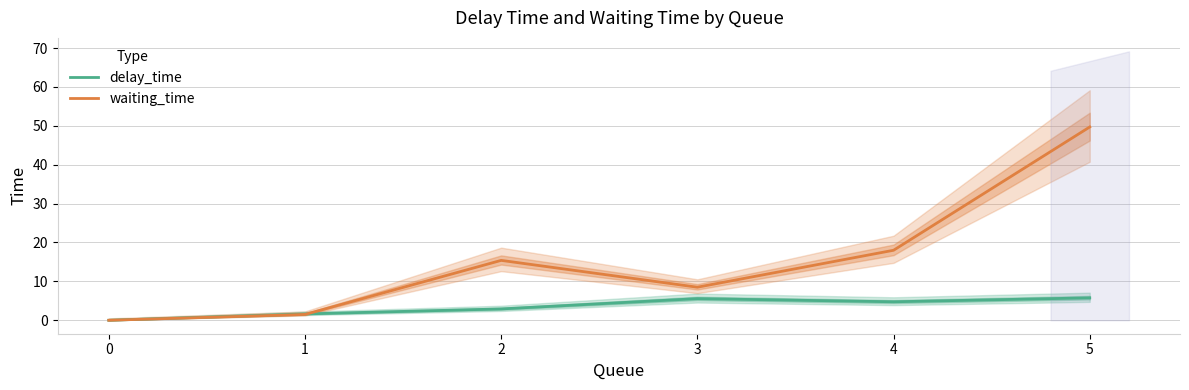

Read the delay_time value at 4.

4.8